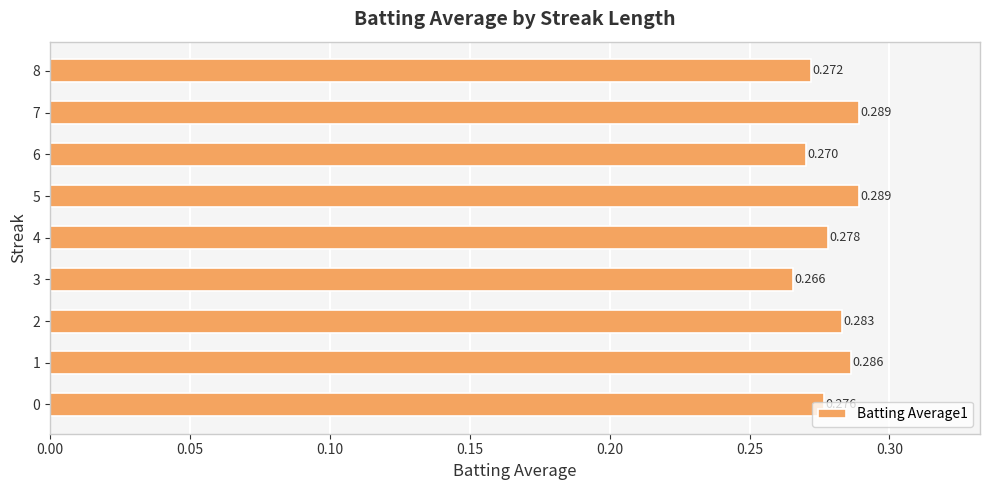

What is the average value?

0.3